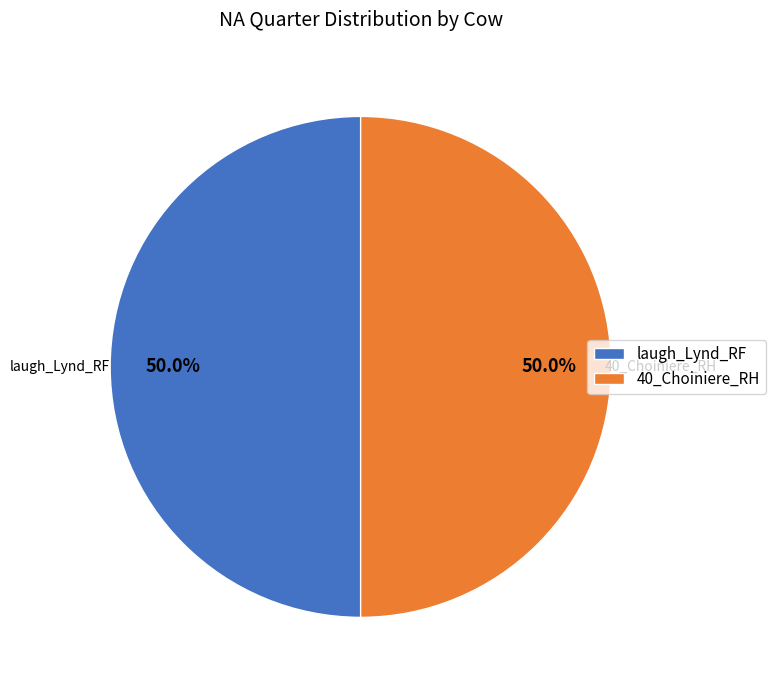

What is the ratio of the value at 40_Choiniere_RH to the value at laugh_Lynd_RF?

1.0